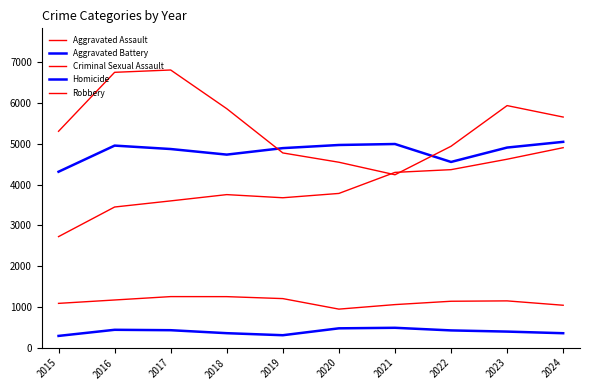

What is the difference between the maximum and minimum values in the Aggravated Assault series?

2181